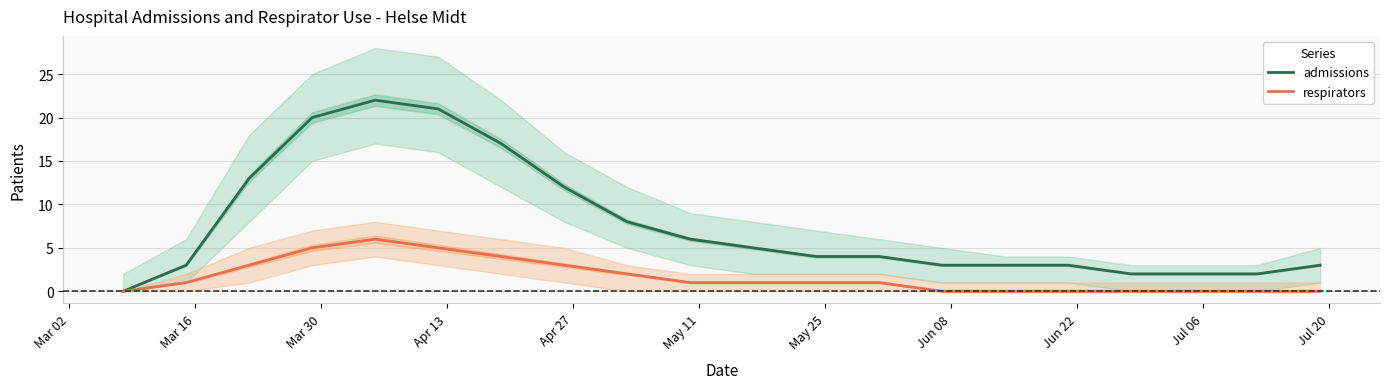

True or false: admissions and respirators cross at least once.

False